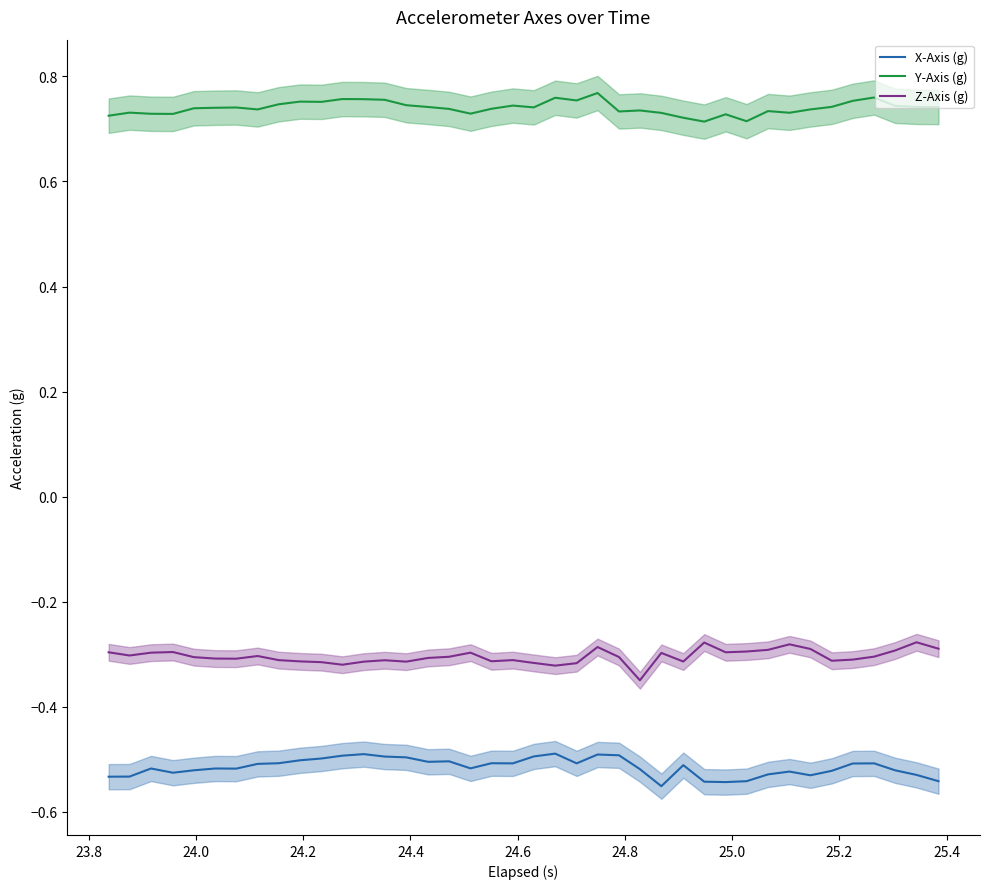

In Z-Axis (g), how many points are higher than both neighbors (excluding endpoints)?

10